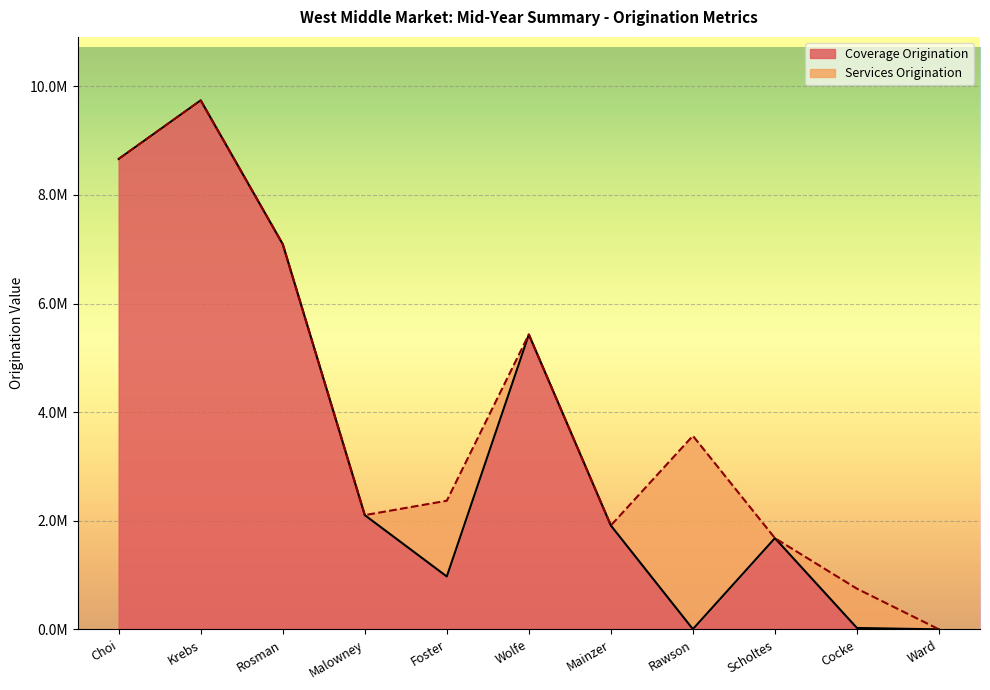

How many points are higher than both their immediate neighbors (excluding endpoints)?

3